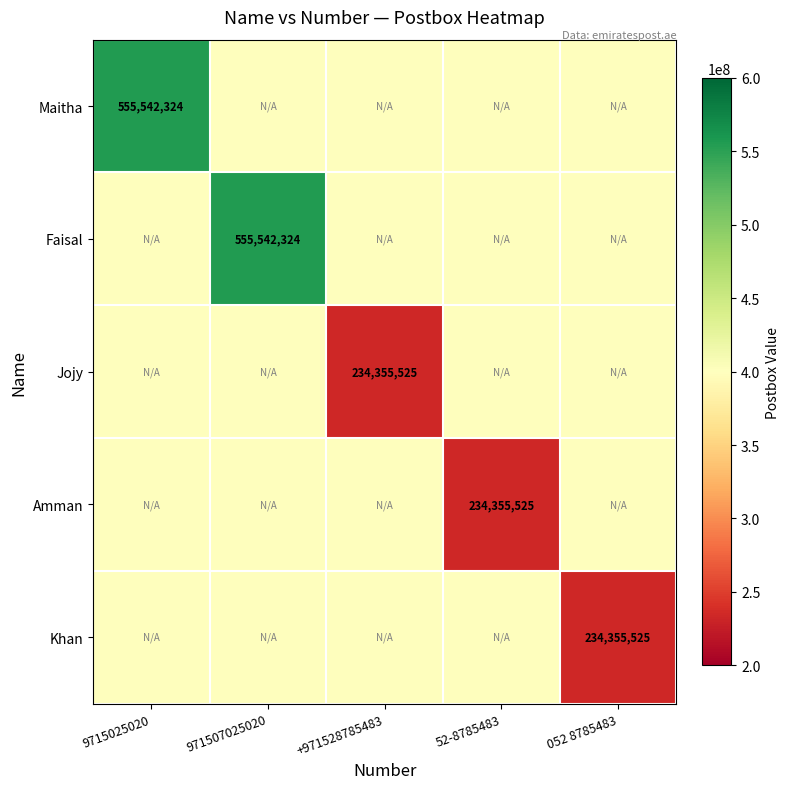

Is it true that Jojy equals 339022267 at +971528785483?

False